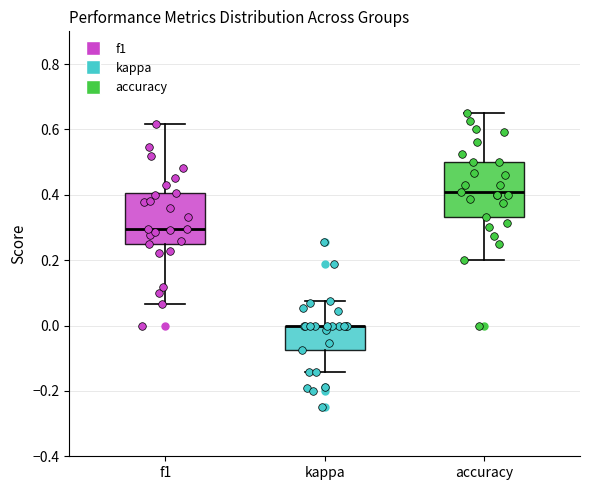

Where is the upper edge of the box for accuracy on the y-axis? The values are not printed on the chart, so give them approximately, as read against the axis.

0.50